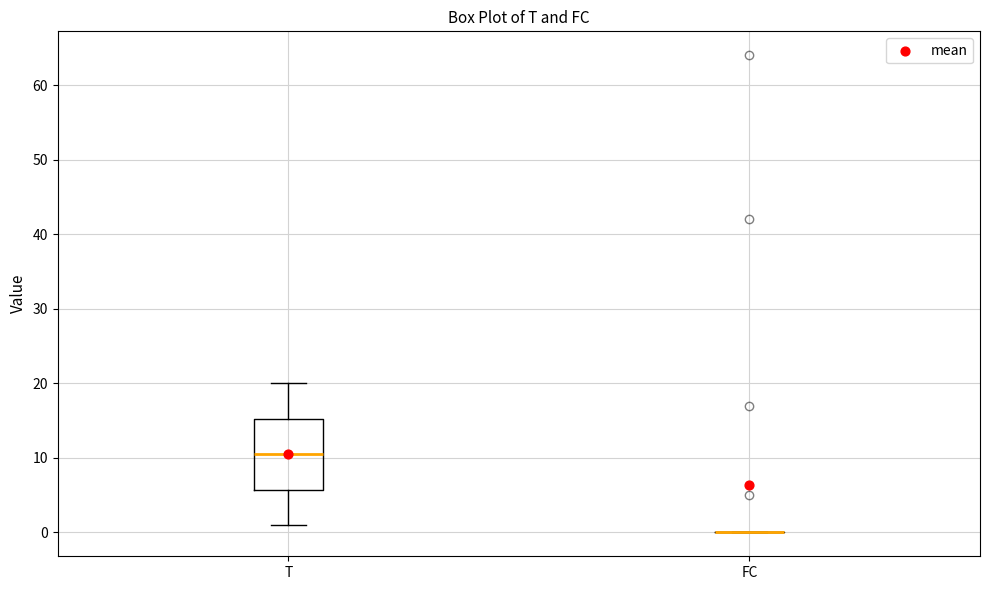

Reading left to right, read every box against the y-axis: the position of its median line, the range the box covers, and the ends of its whiskers. The values are not printed on the chart, so give them approximately, as read against the axis.

T: median 11, box 6 to 15, whiskers 1 to 20
FC: box collapsed to a line at 0, whiskers 0 to 0